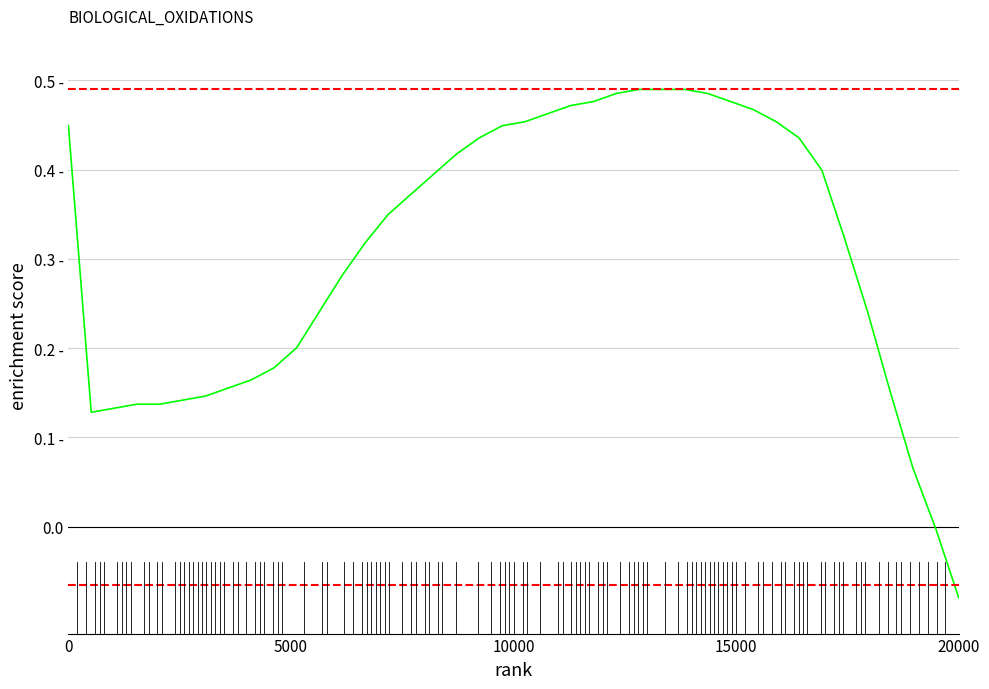

How many data points are above 0?

38